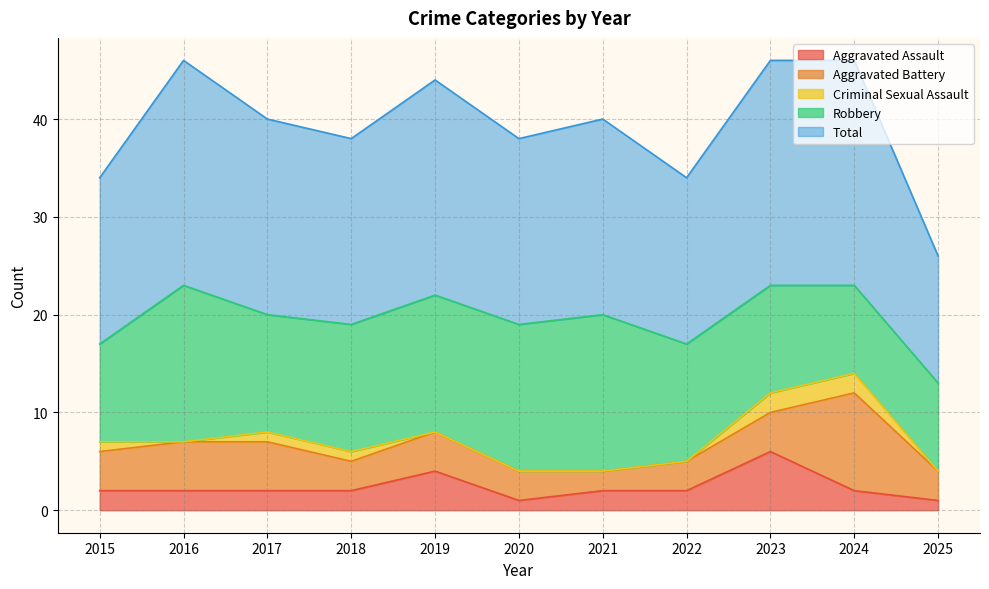

What are all the series names shown in the legend?

Aggravated Assault, Aggravated Battery, Criminal Sexual Assault, Robbery, Total